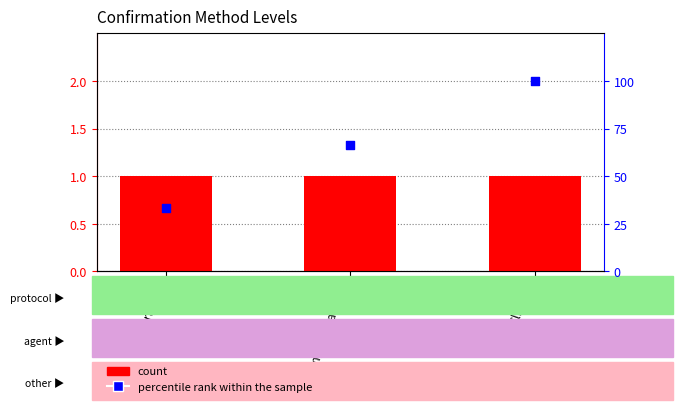

Is the value of Level at Epidemiological Link greater than the value of percentile rank within the sample at Epidemiological Link?

No